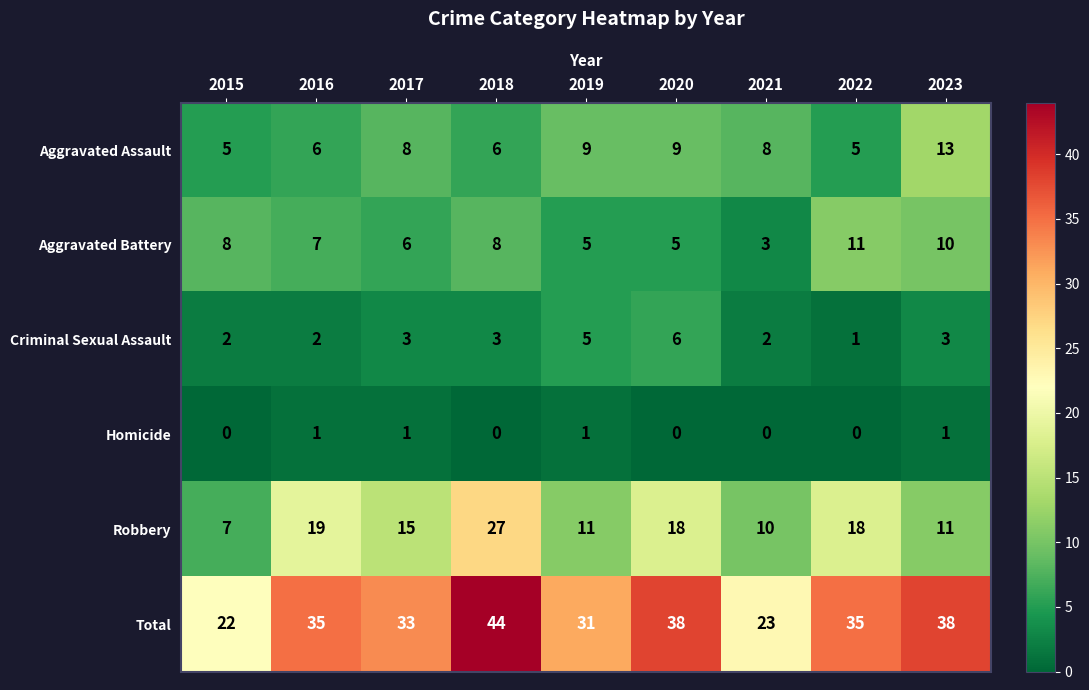

The value of Robbery at 2021 is 14. True or false?

False